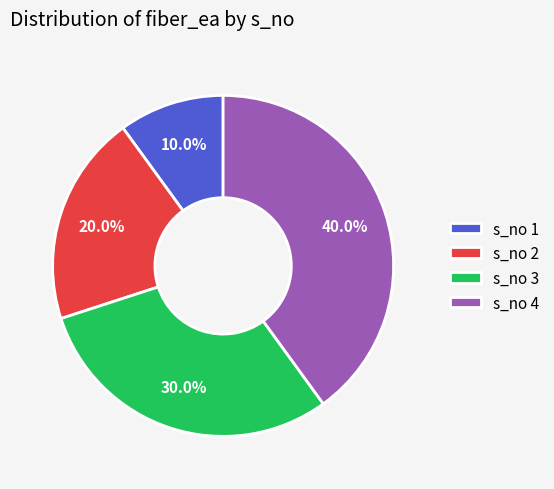

What is the smallest slice in the pie chart?

s_no 1